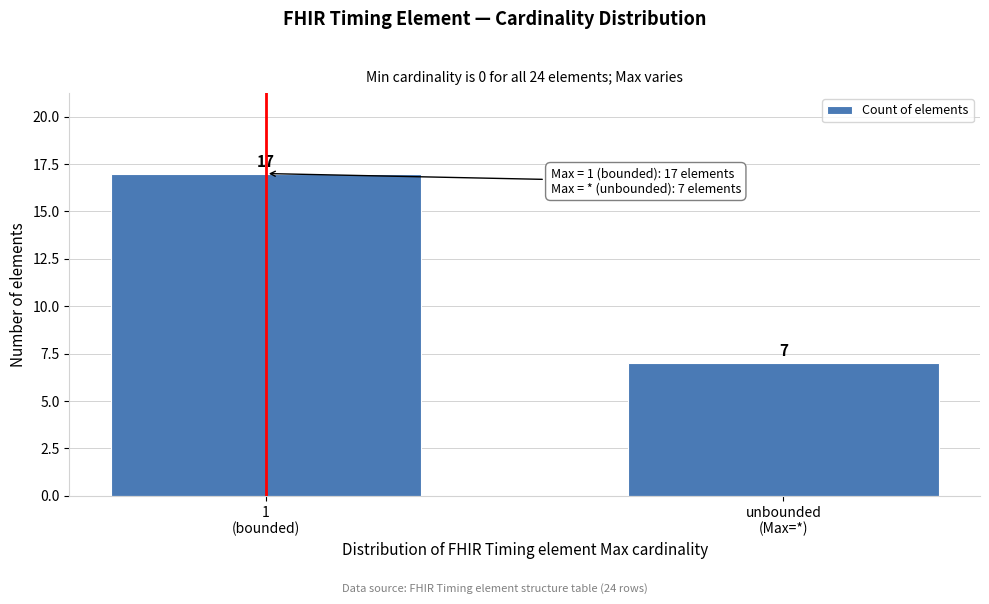

Reading left to right, what are all the values shown in this chart?

17	7